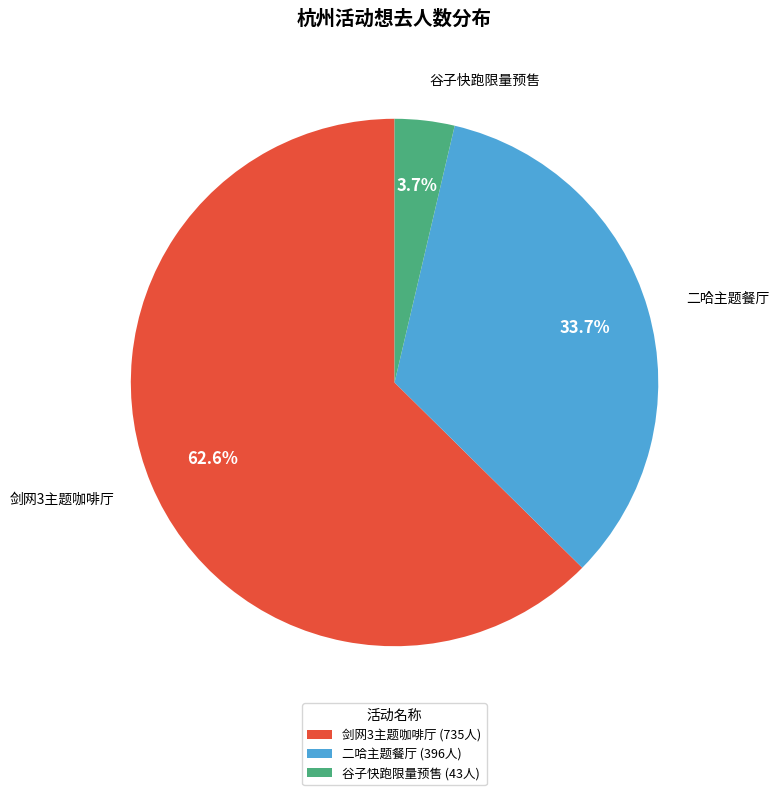

Combined, what portion of the pie is 谷子快跑限量预售 (43人) and 二哈主题餐厅 (396人)?

37.4%